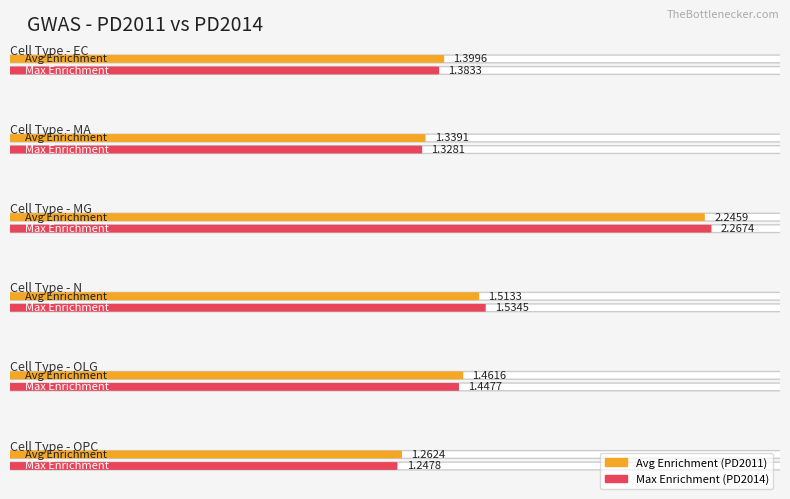

Which has a higher value, EC or N?

N